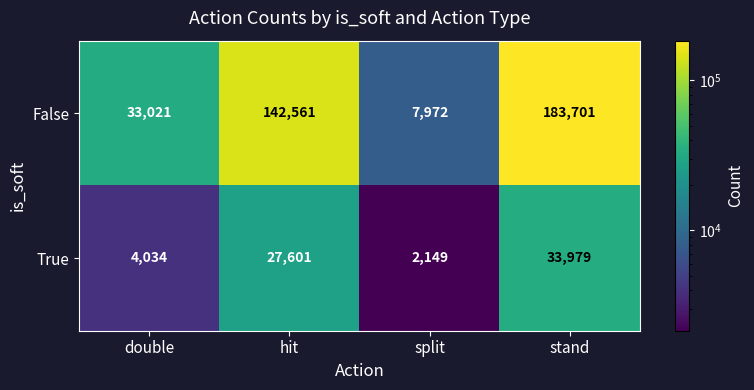

What value does the True series have at stand, to the nearest 50?

34000